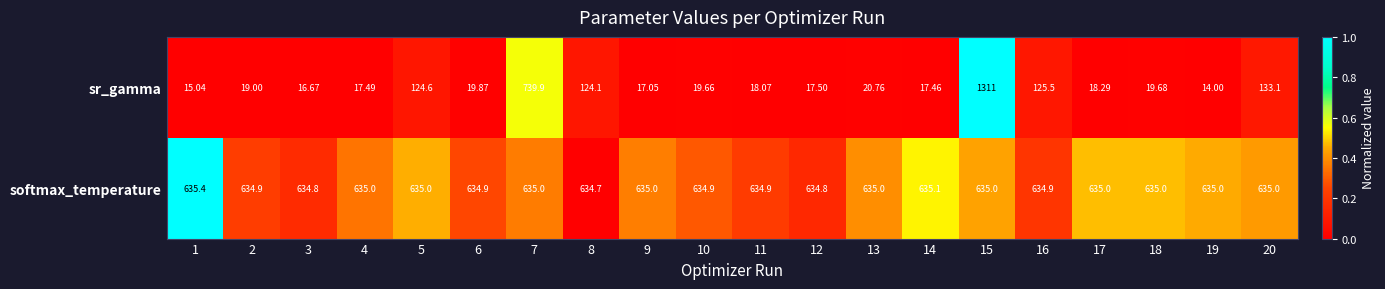

Which label corresponds to the largest value in the chart?

15